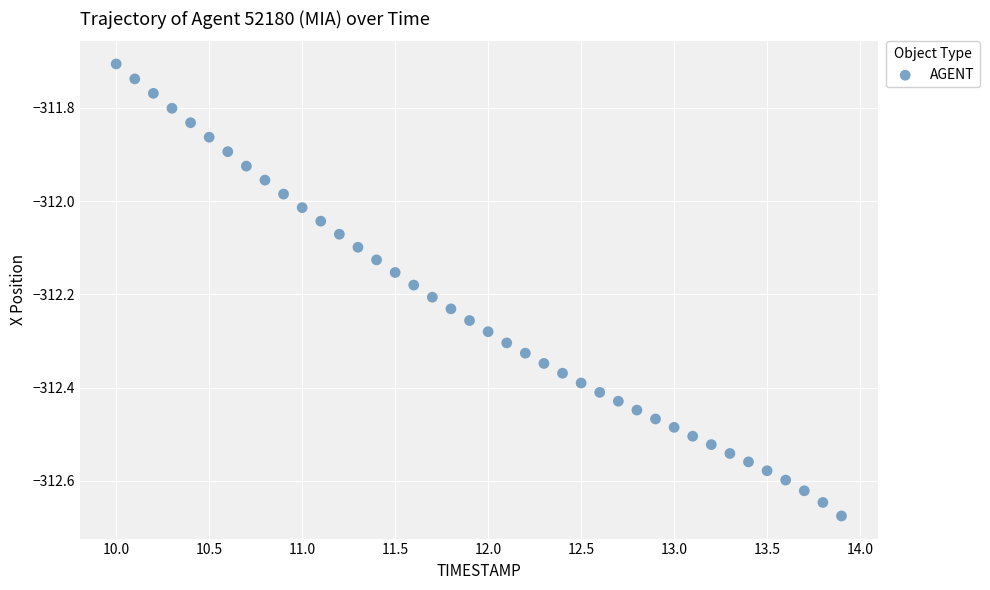

What is the range of Y values (max minus min)?

1.0